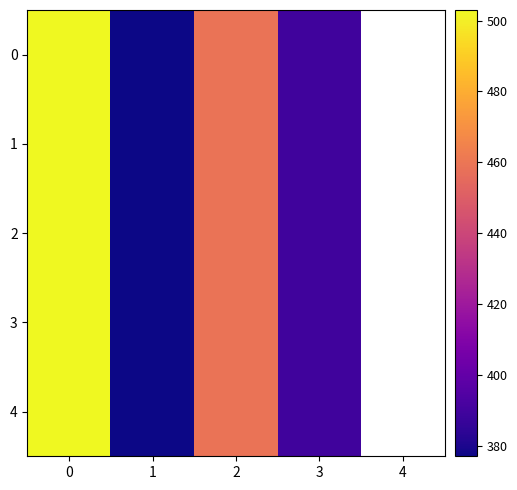

How many positive values does the 3 series have?

4